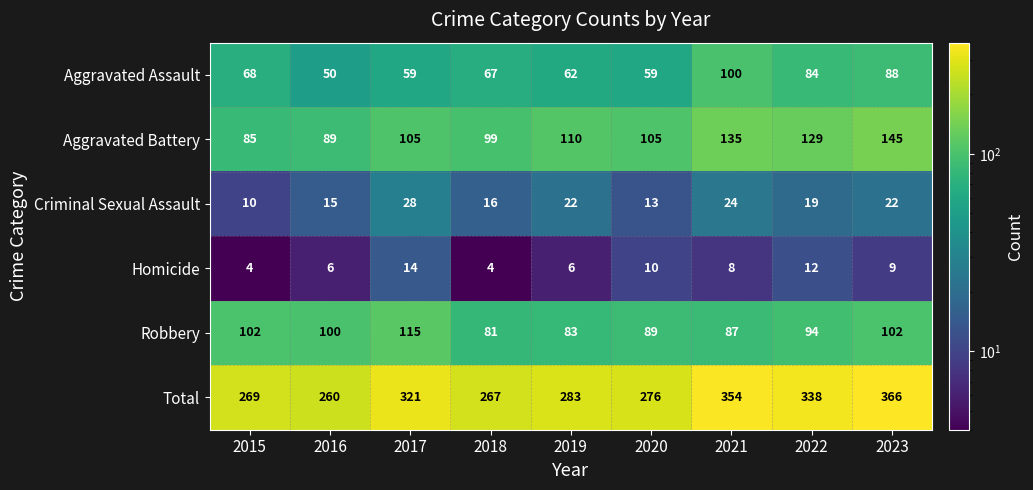

Rank the series at 2022 from lowest to highest value.

Homicide, Criminal Sexual Assault, Aggravated Assault, Robbery, Aggravated Battery, Total